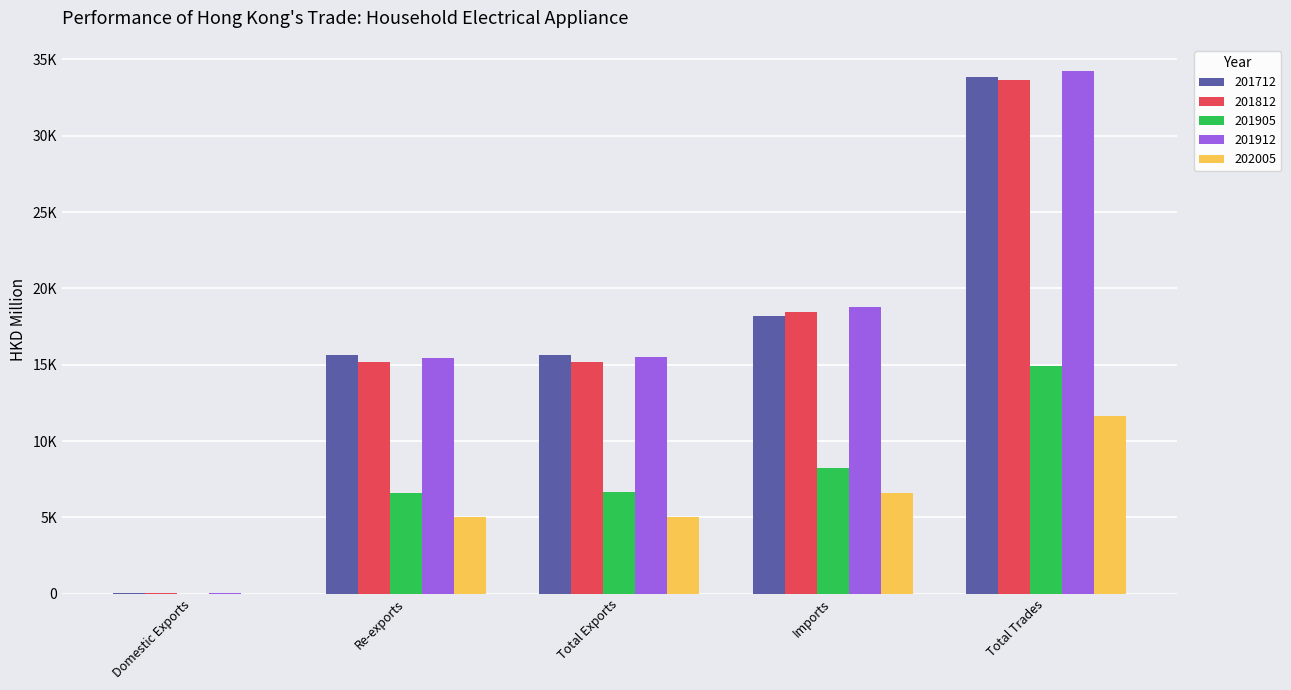

What is the value of the 202005 bar at the 3rd from the left?

5000.3